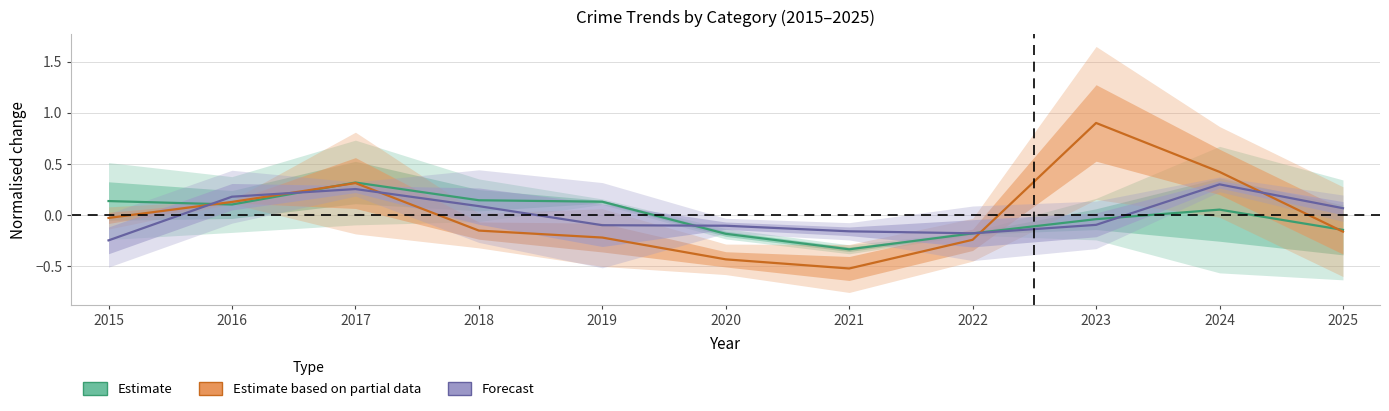

How many categories are shown in the chart?

11